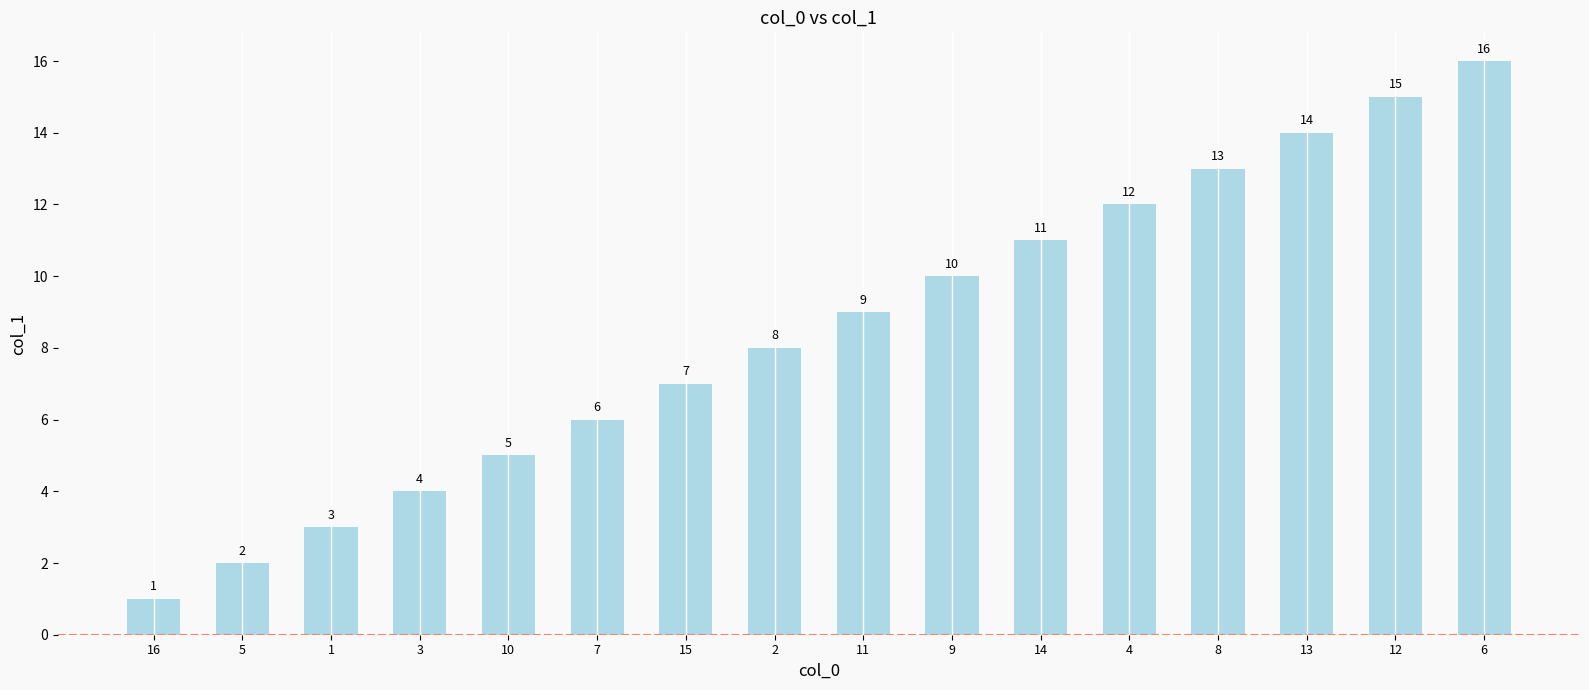

List the labels in order of value, smallest first.

16, 5, 1, 3, 10, 7, 15, 2, 11, 9, 14, 4, 8, 13, 12, 6